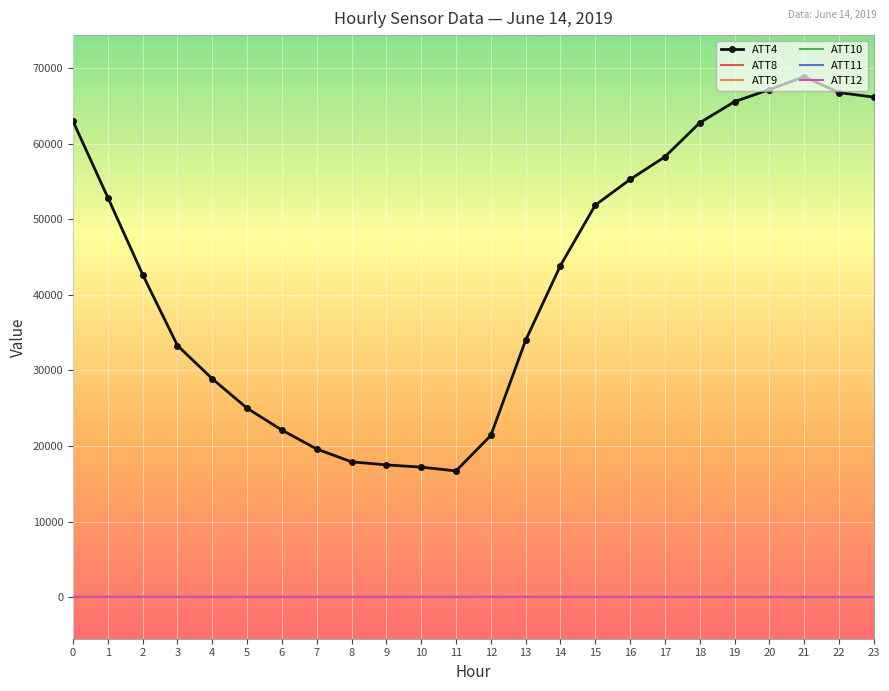

Is the value of ATT4 at 21 greater than the value of ATT11 at 11?

Yes